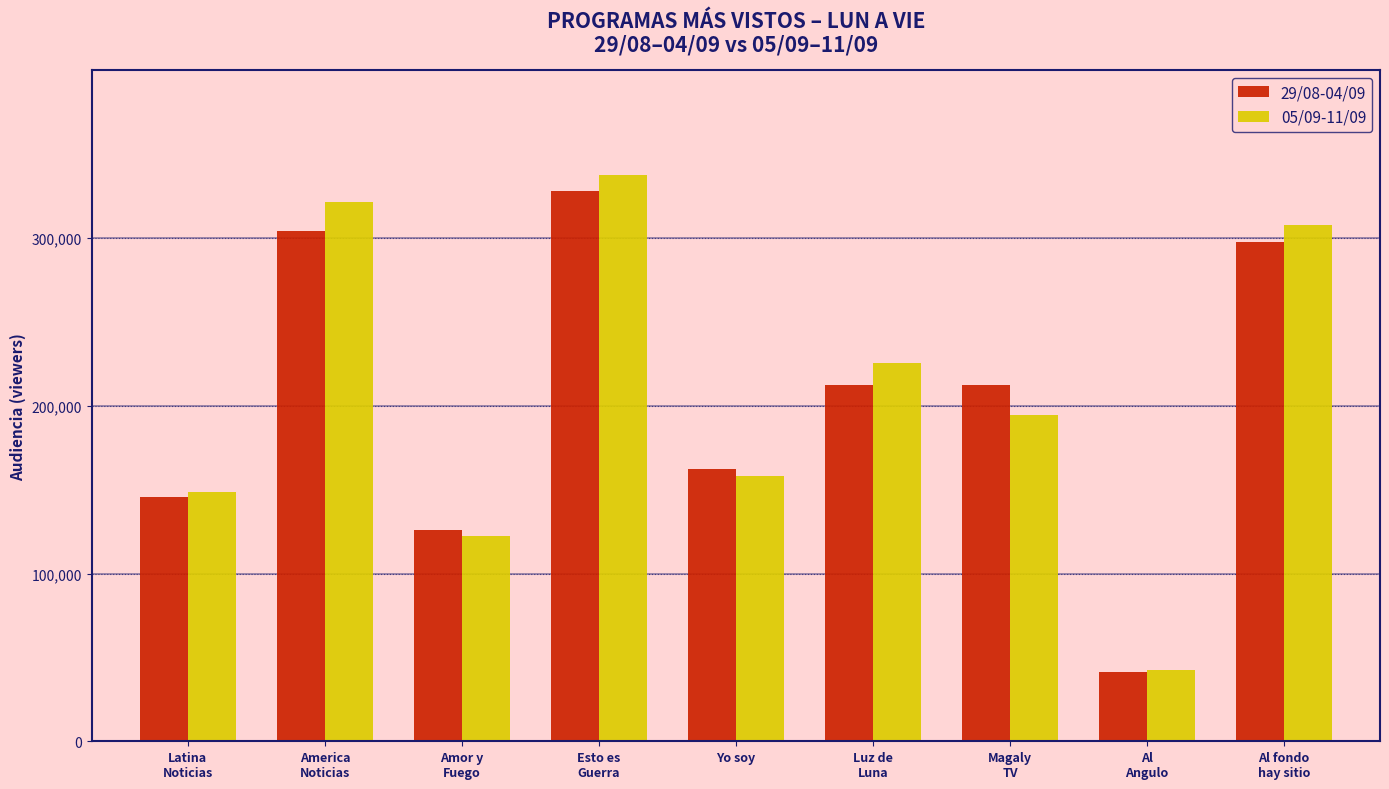

What is the minimum value shown in the chart?

41325